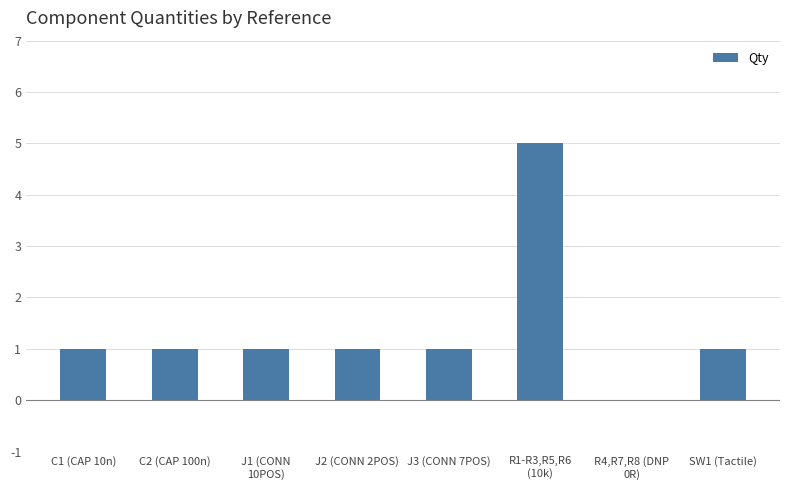

Reading left to right, transcribe all the data shown in this chart.

1	1	1	1	1	5	0	1